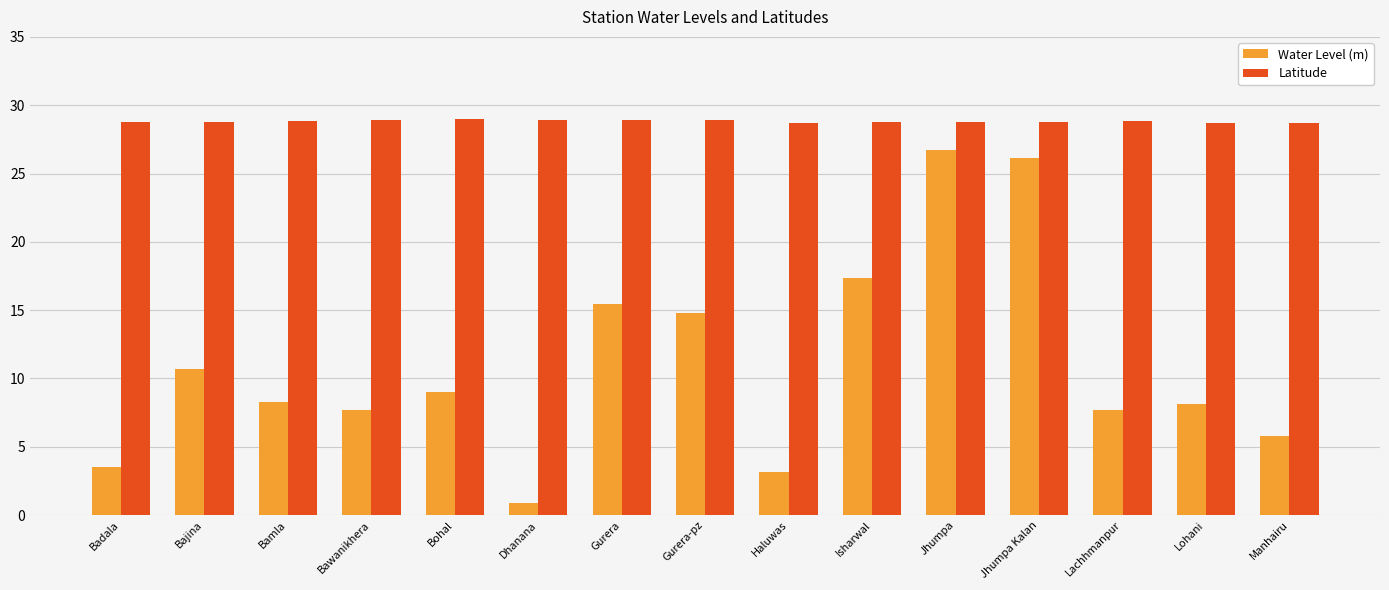

What is the greatest value displayed?

29.0